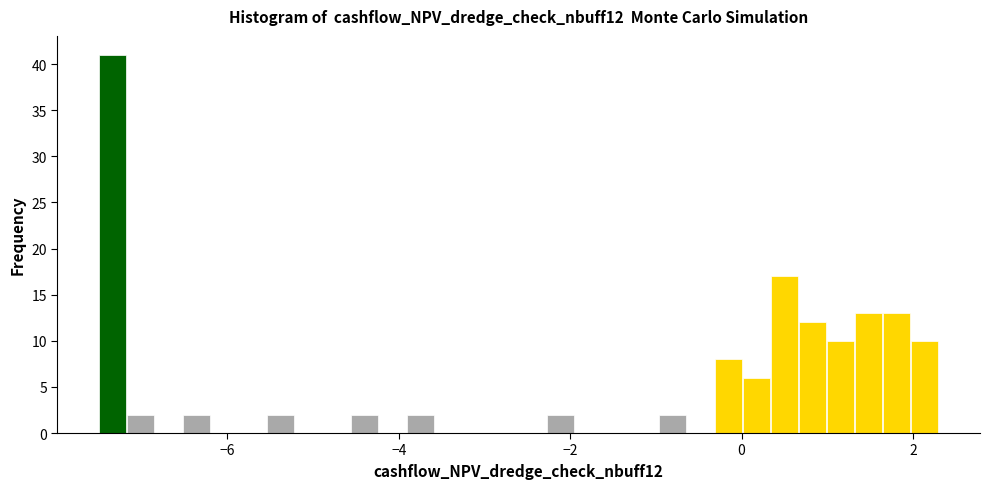

Around what value on the x-axis is the tallest bar? Give the approximate position of its centre, as read against the axis.

-7.4